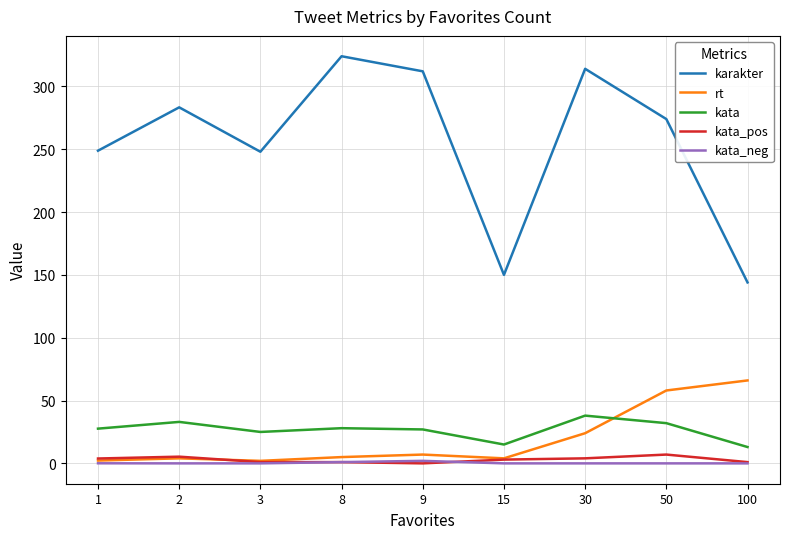

What is the greatest value displayed?

324.0